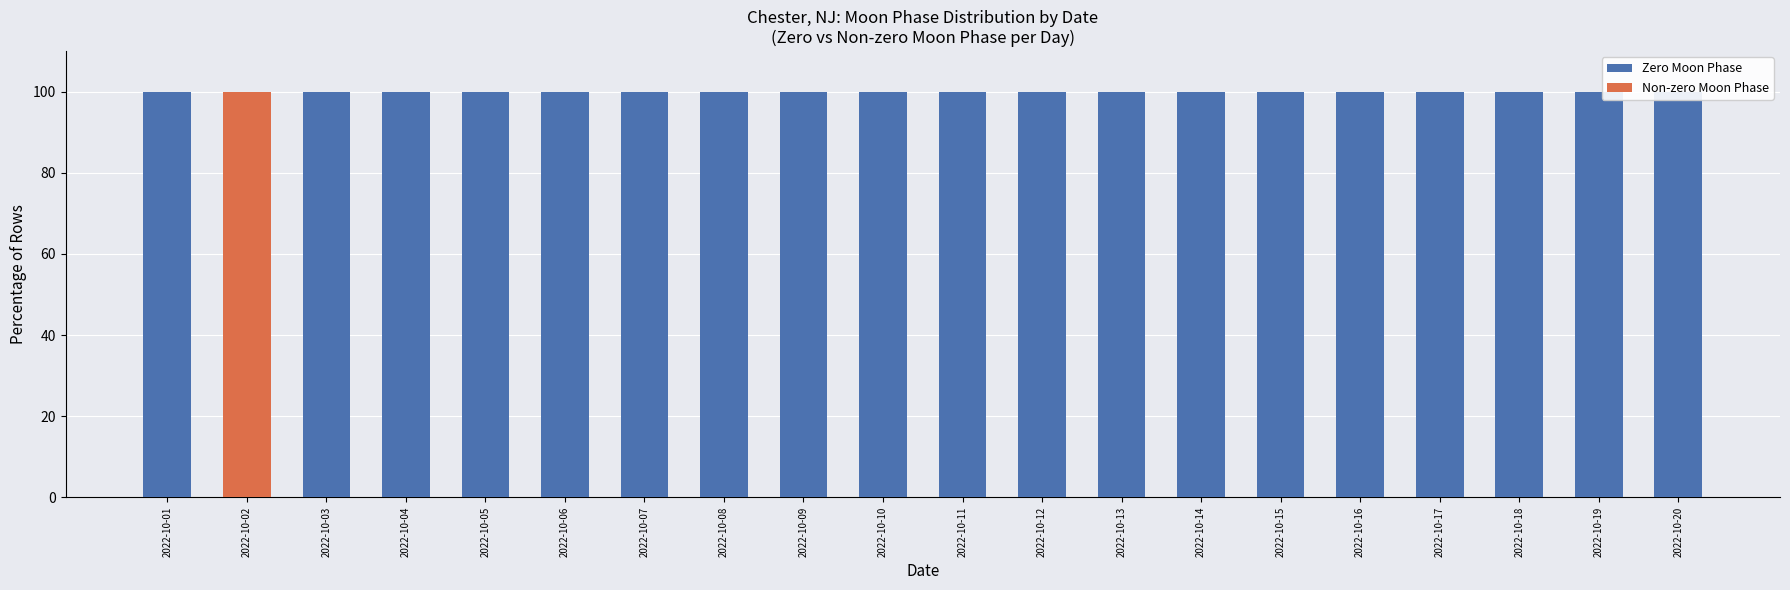

Are the bars grouped side by side (vs. stacked)?

Yes